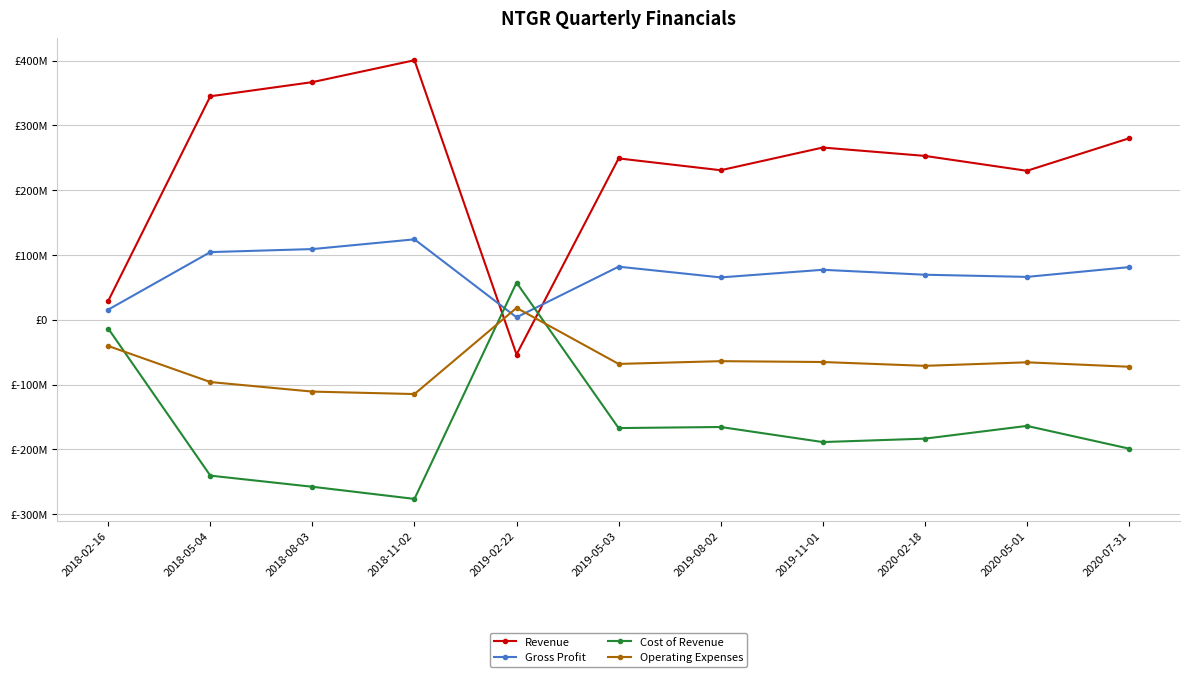

What is the value of the Cost of Revenue point at the 7th from the left?

-165407000